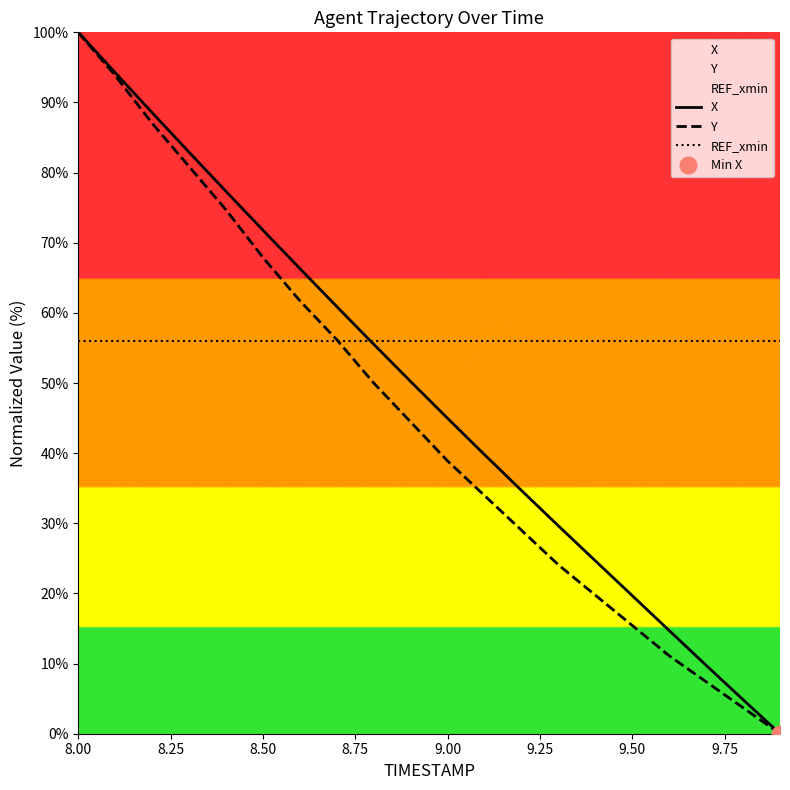

What is the approximate value of X at 8.00?

100.0